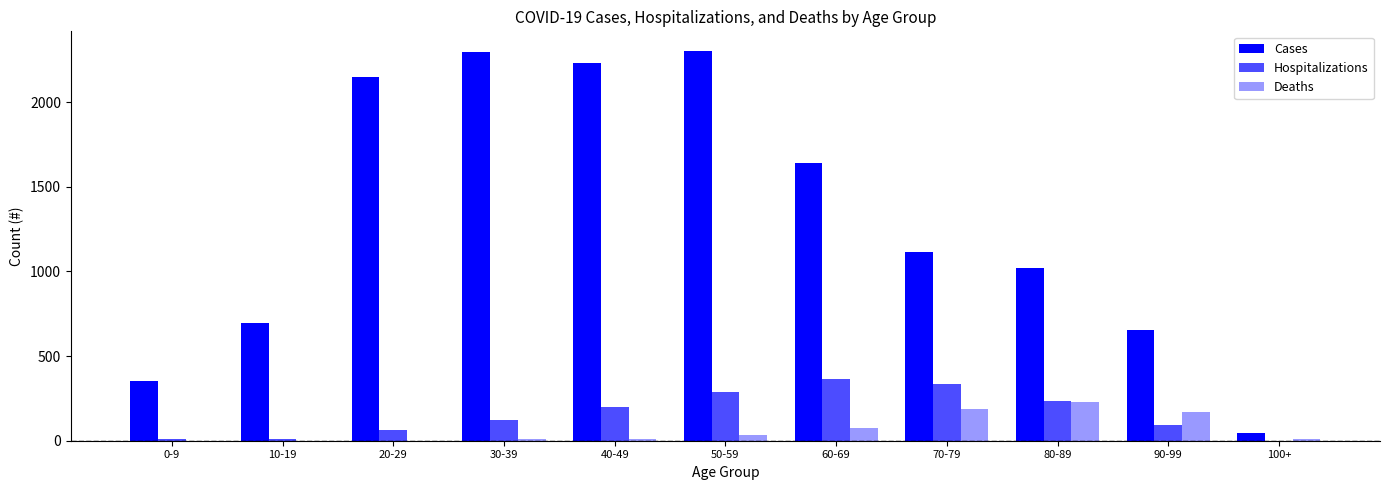

What is the value of the Deaths bar at the 6th from the left?

35